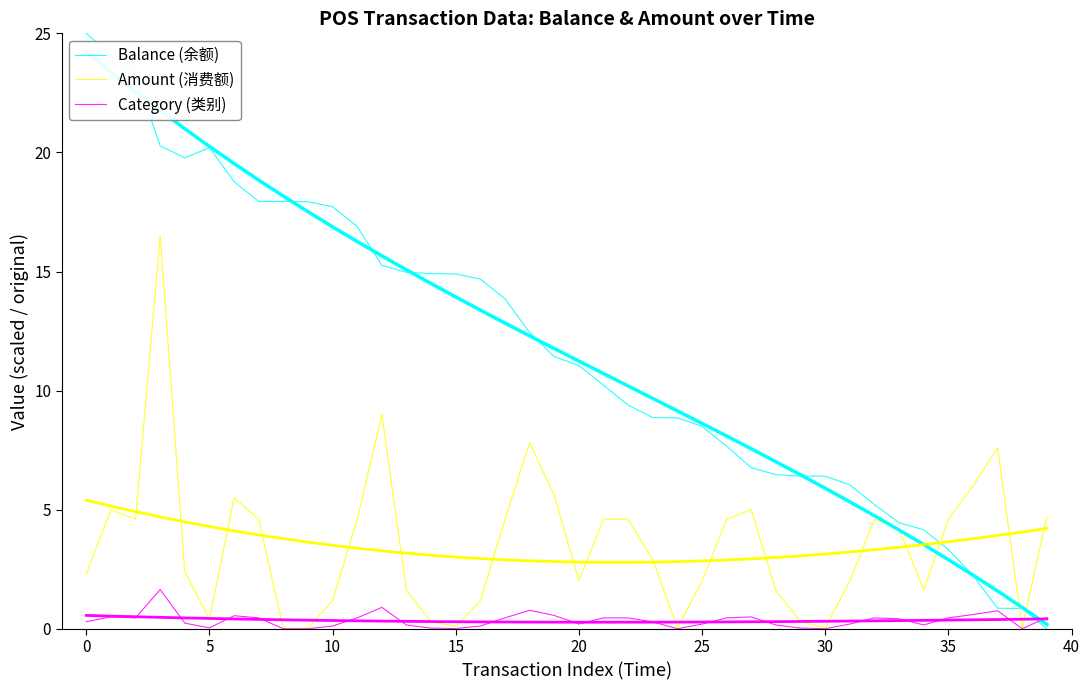

What is the difference between the highest and lowest values at 36?

5.4